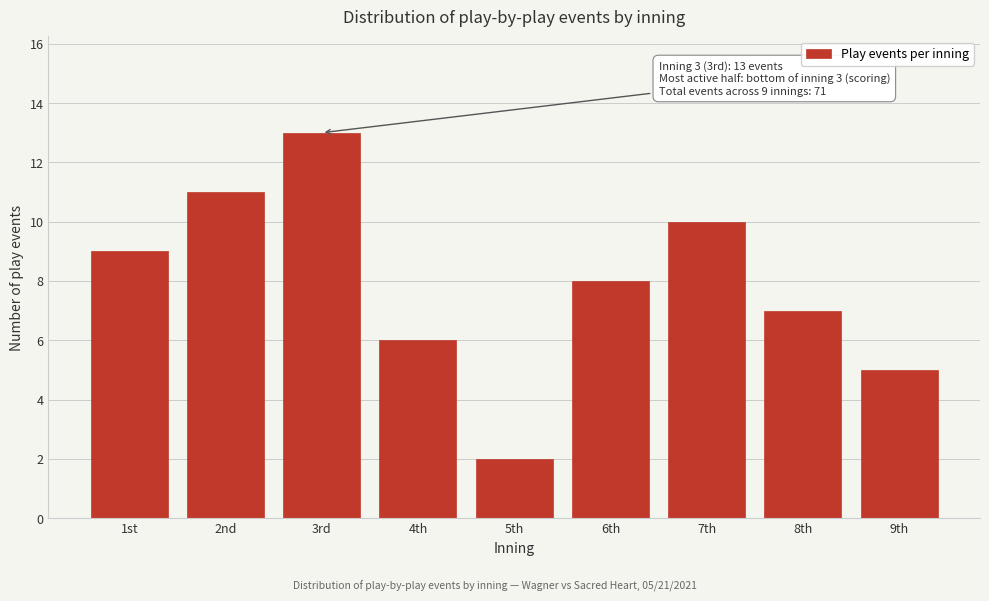

Reading right to left, what are all the values shown in this chart?

9th=5	8th=7	7th=10	6th=8	5th=2	4th=6	3rd=13	2nd=11	1st=9